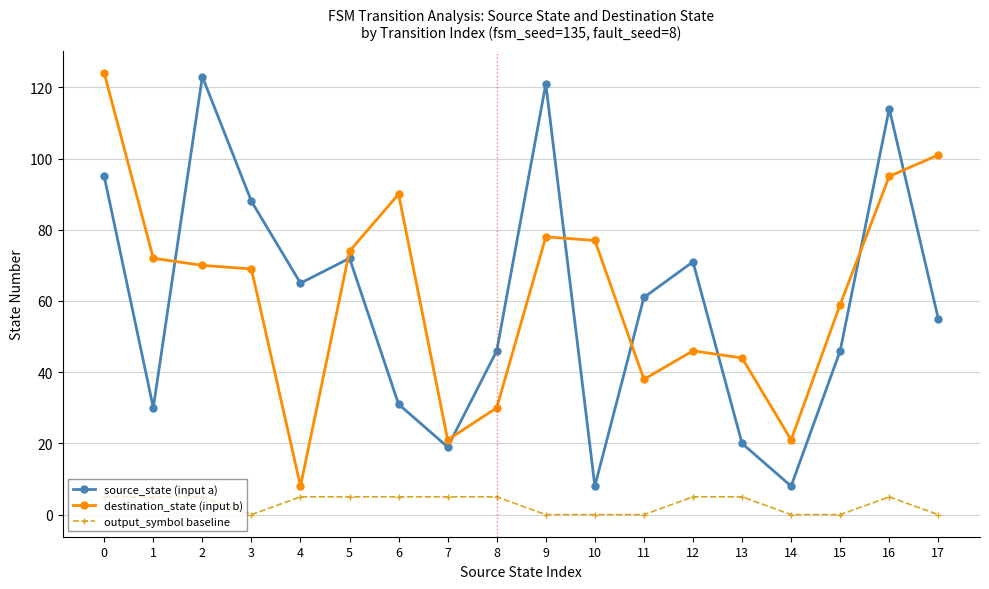

What are all the series names shown in the legend?

source_state (input a), destination_state (input b), output_symbol baseline